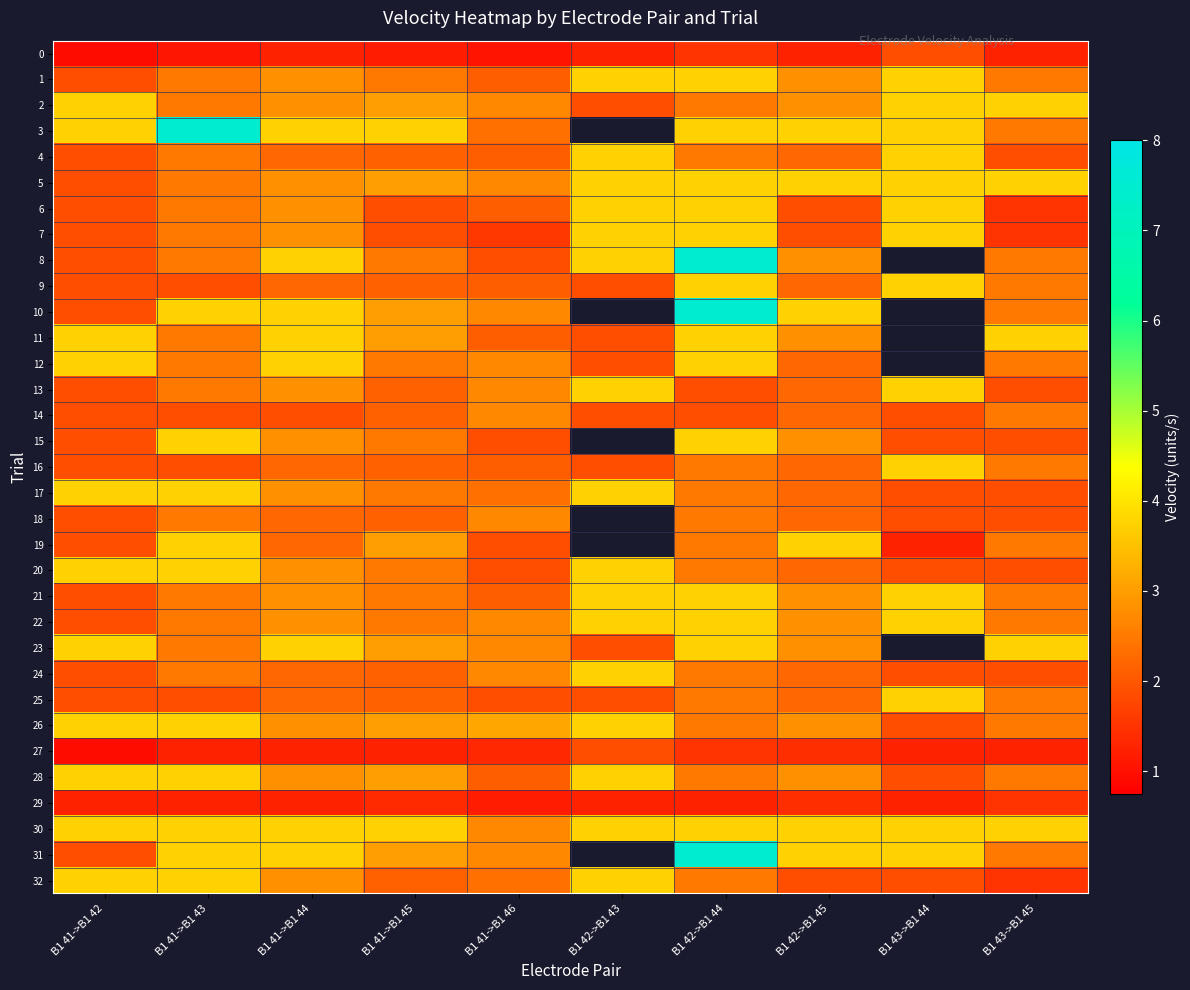

Between B1 41->B1 45 and B1 42->B1 43, which is larger?

B1 42->B1 43